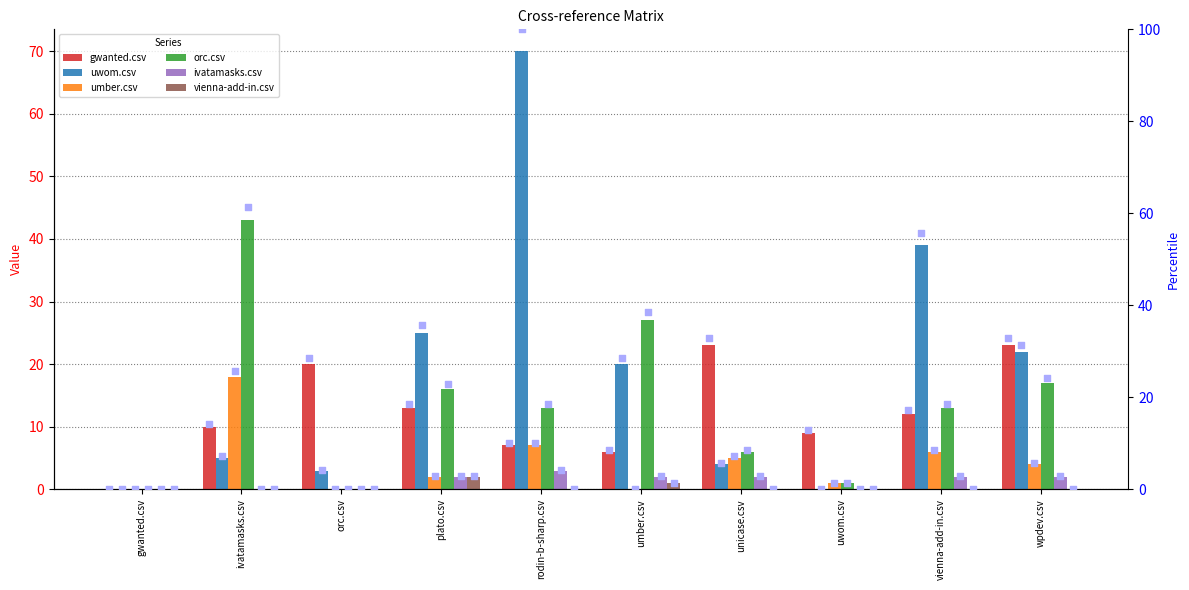

Which series has the largest Y range (max minus min)?

uwom.csv